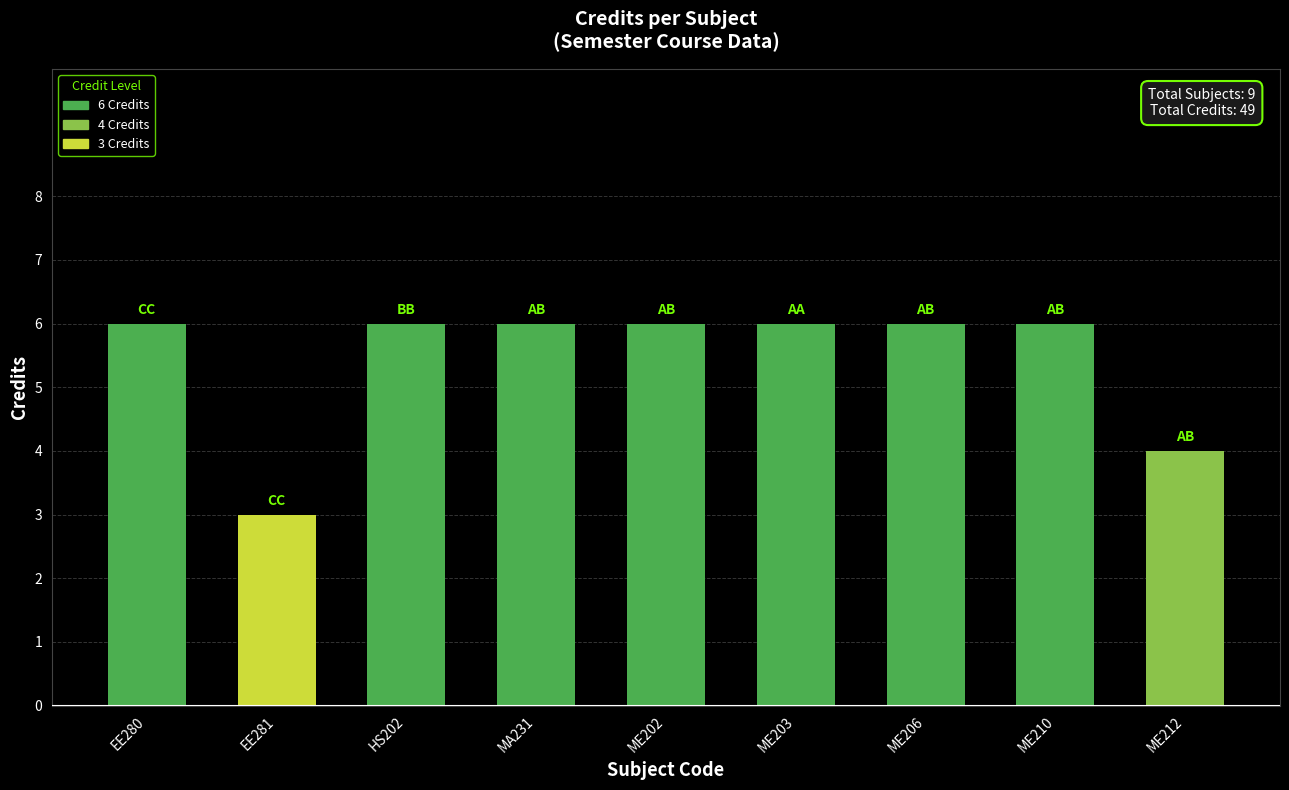

Reading left to right, what are all the values shown in this chart?

EE280=6	EE281=3	HS202=6	MA231=6	ME202=6	ME203=6	ME206=6	ME210=6	ME212=4